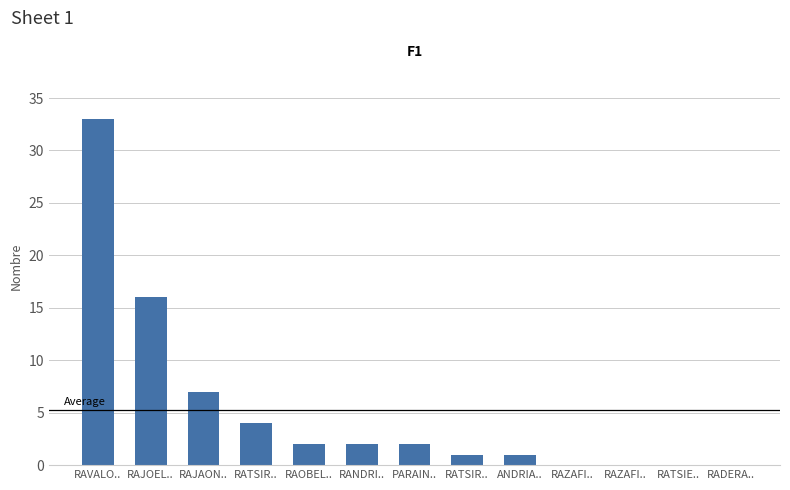

Are the bars horizontal?

No